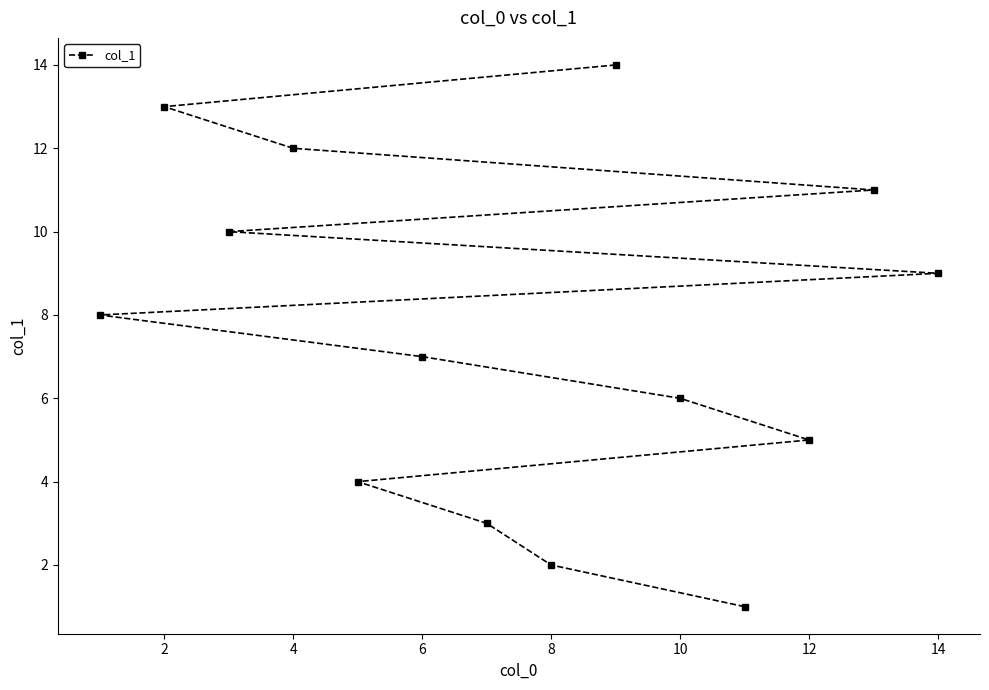

Count the number of data series in this chart.

1